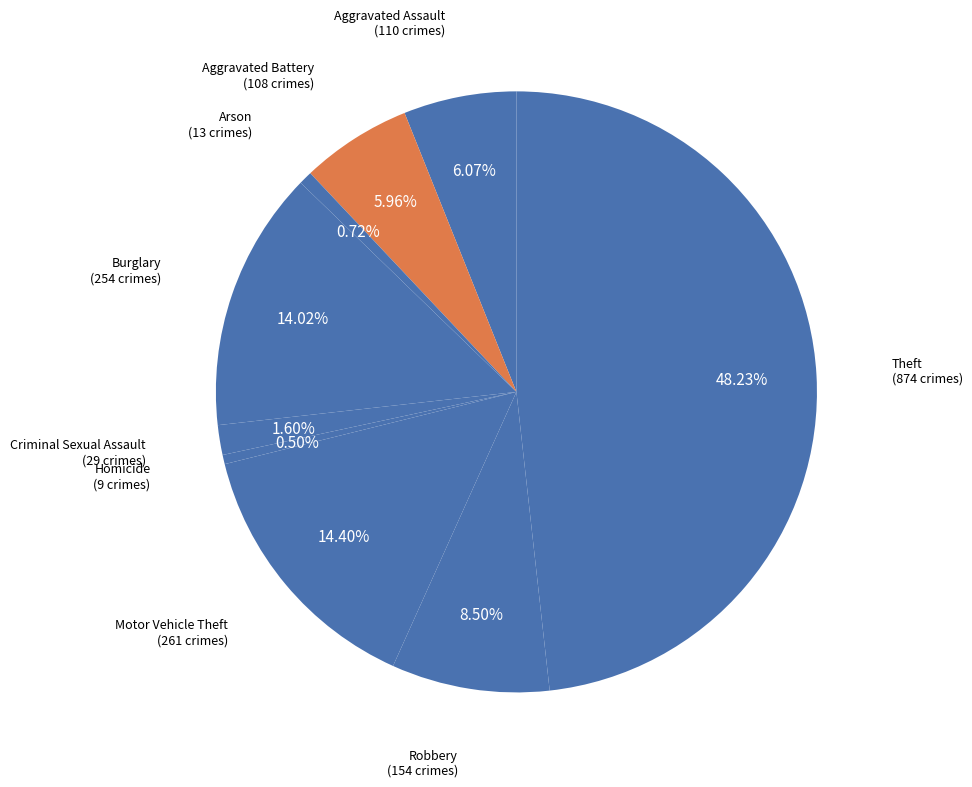

The Arson slice represents 1% of the pie. True or false?

True